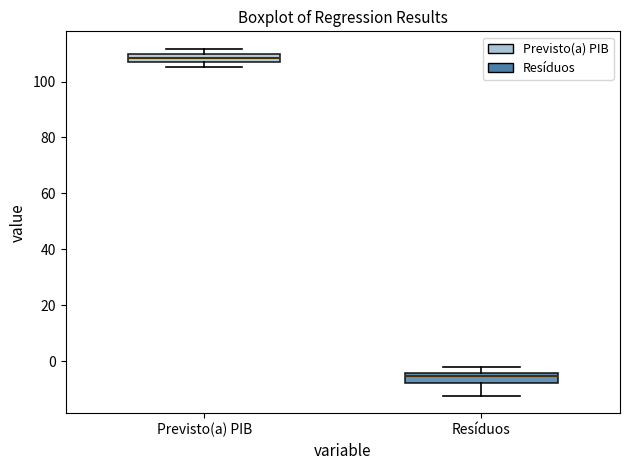

Which box has the highest median line?

Previsto(a) PIB